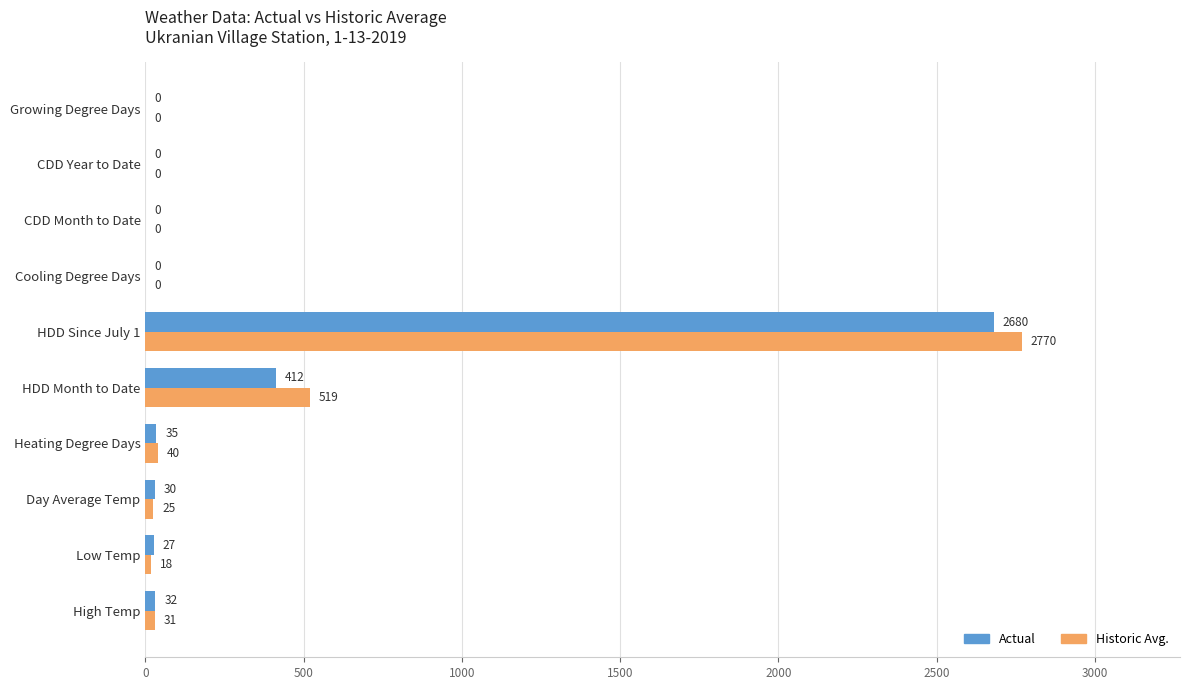

Between HDD Month to Date and Cooling Degree Days, which series saw the biggest shift?

Historic Avg.